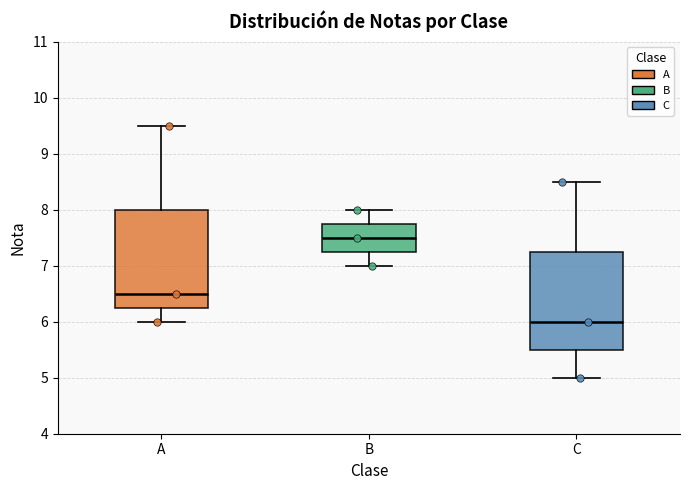

Reading left to right, transcribe this box plot: for each box, give where its median line is, the range the box spans, and where its two whiskers end, as read against the y-axis. The values are not printed on the chart, so give them approximately, as read against the axis.

A: median 6.5, box 6.3 to 8.0, whiskers 6.0 to 9.5
B: median 7.5, box 7.3 to 7.8, whiskers 7.0 to 8.0
C: median 6.0, box 5.5 to 7.3, whiskers 5.0 to 8.5